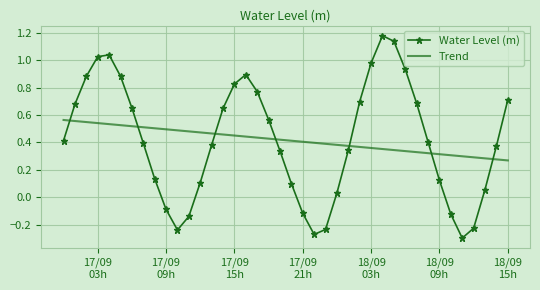

What is the difference between the maximum and minimum values in the Water Level (m) series?

1.5